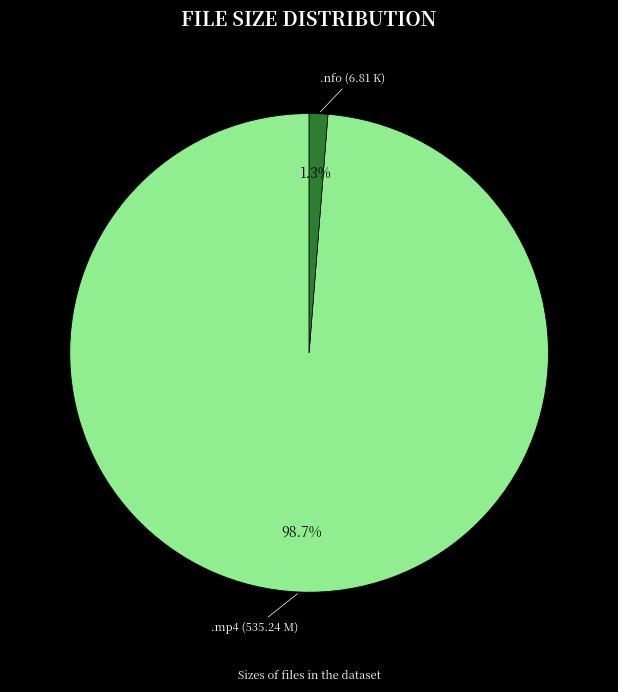

Is there any slice that represents more than half of the pie?

Yes